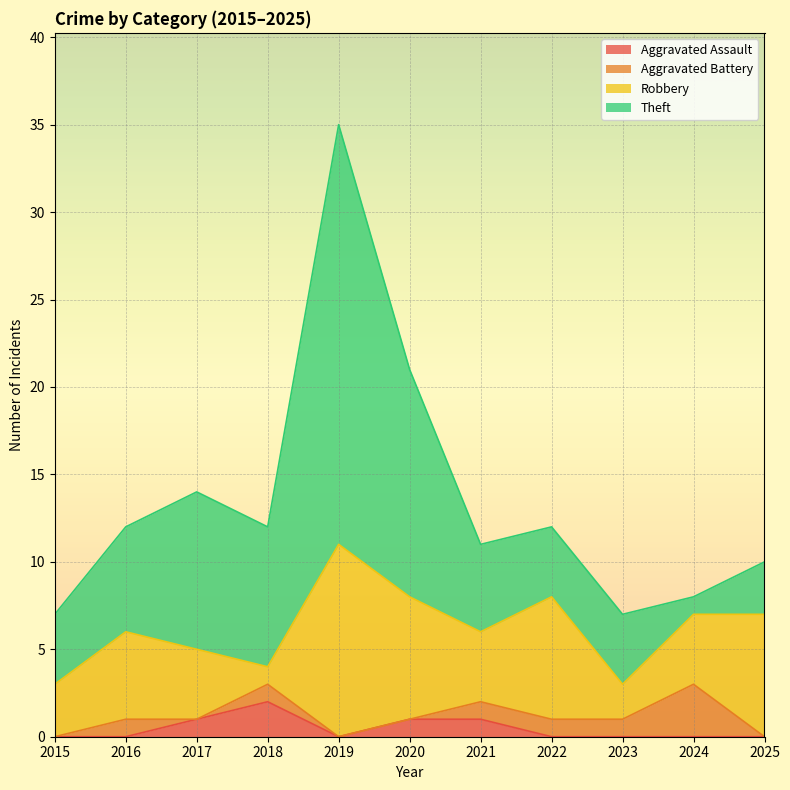

Which series changed the most between 2024 and 2025?

Aggravated Battery